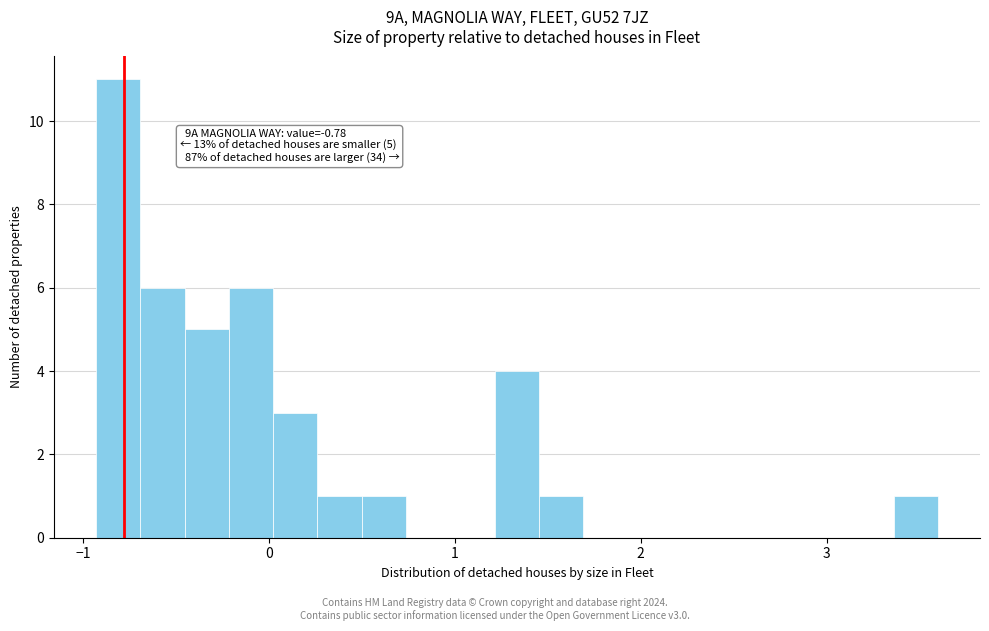

Around what value on the x-axis is the tallest bar? Give the approximate position of its centre, as read against the axis.

-0.8